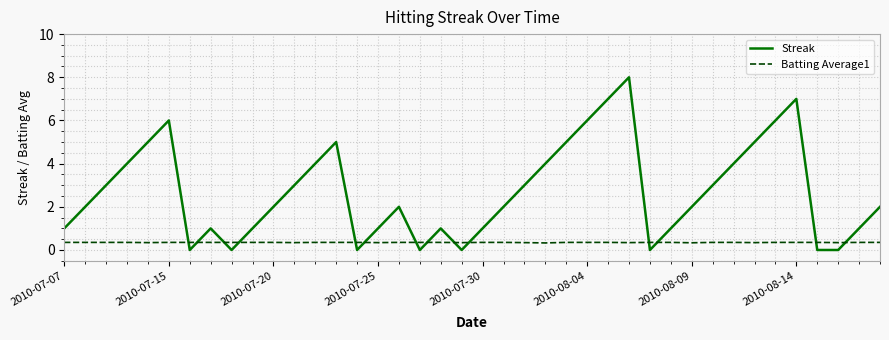

How many Streak values are between 1 and 5?

26